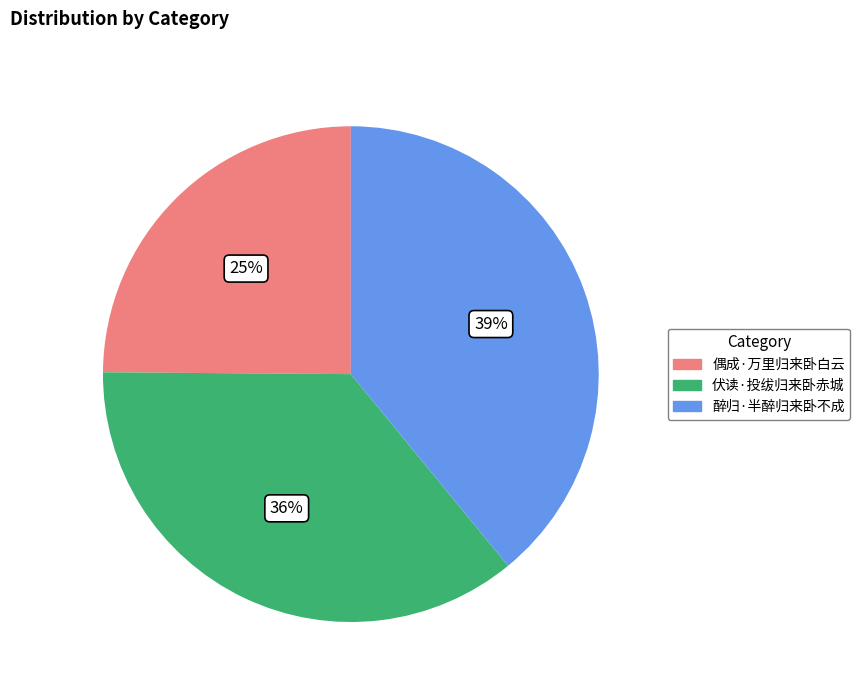

To the nearest percent, what portion does 偶成·万里归来卧白云 represent?

25%